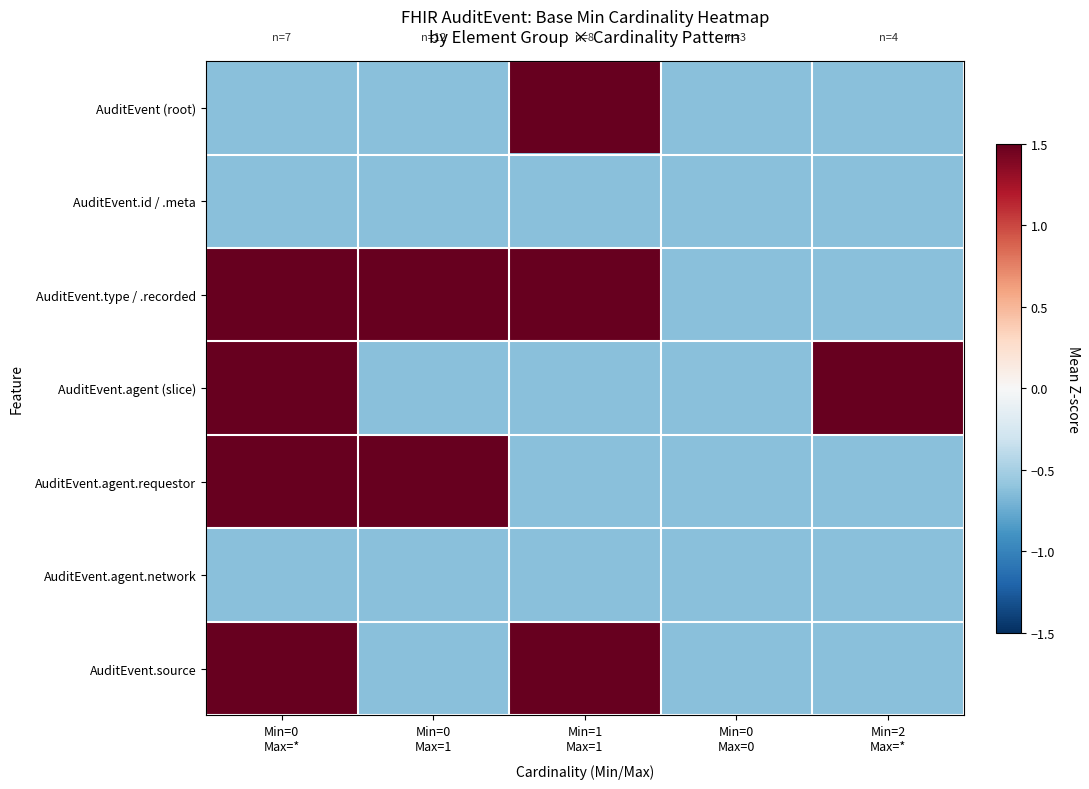

List the series in order of their peak value, lowest first.

AuditEvent.id / .meta, AuditEvent.agent.network, AuditEvent (root), AuditEvent.type / .recorded, AuditEvent.agent (slice), AuditEvent.agent.requestor, AuditEvent.source